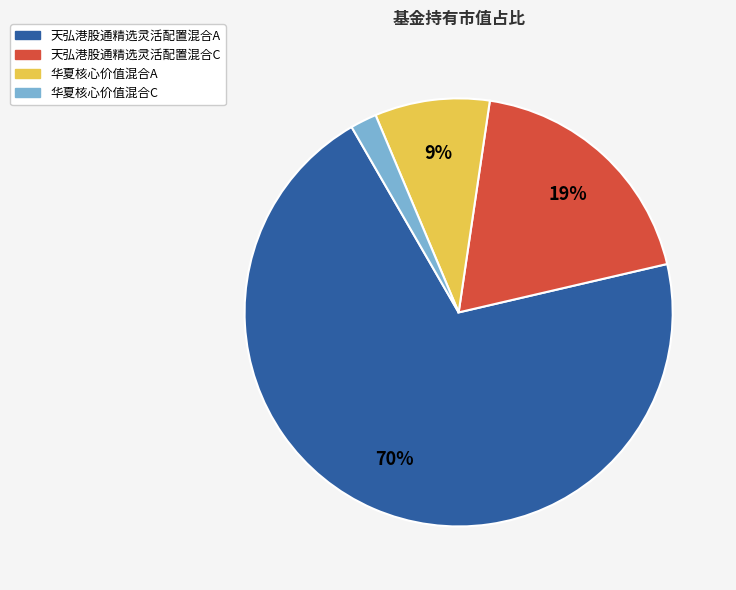

Count the number of slices in the pie.

4